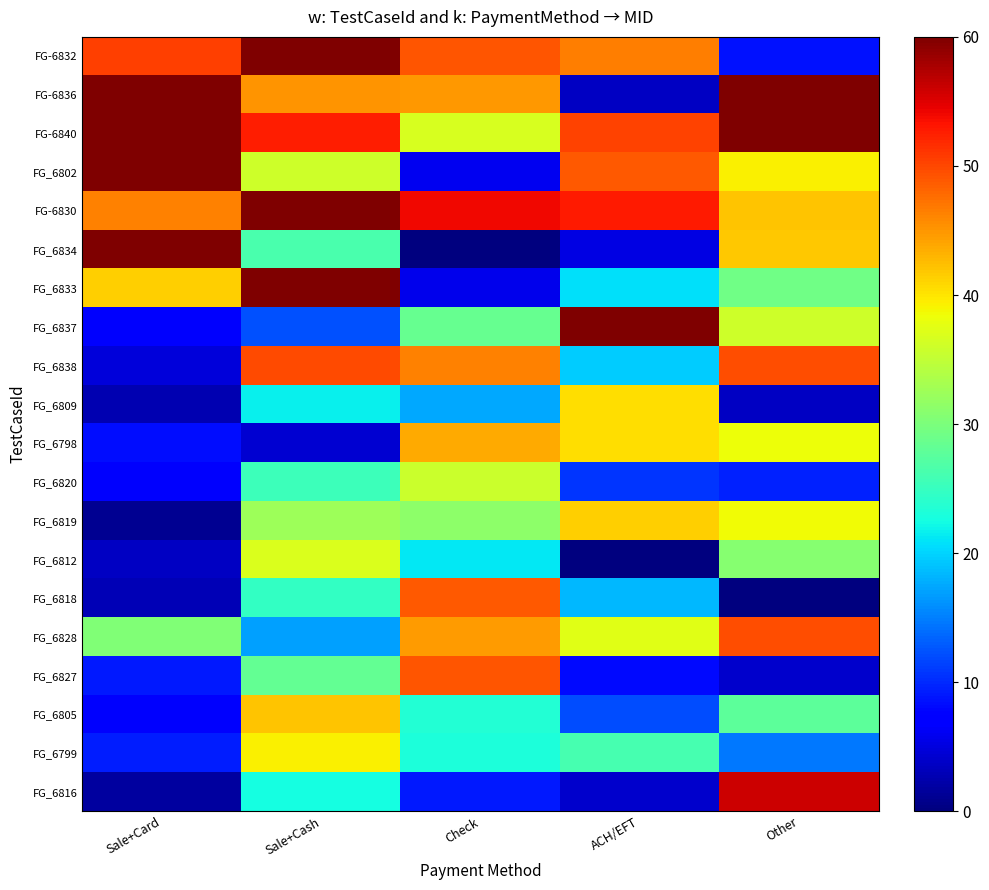

At which category does the chart reach its peak across all series?

Sale+Cash